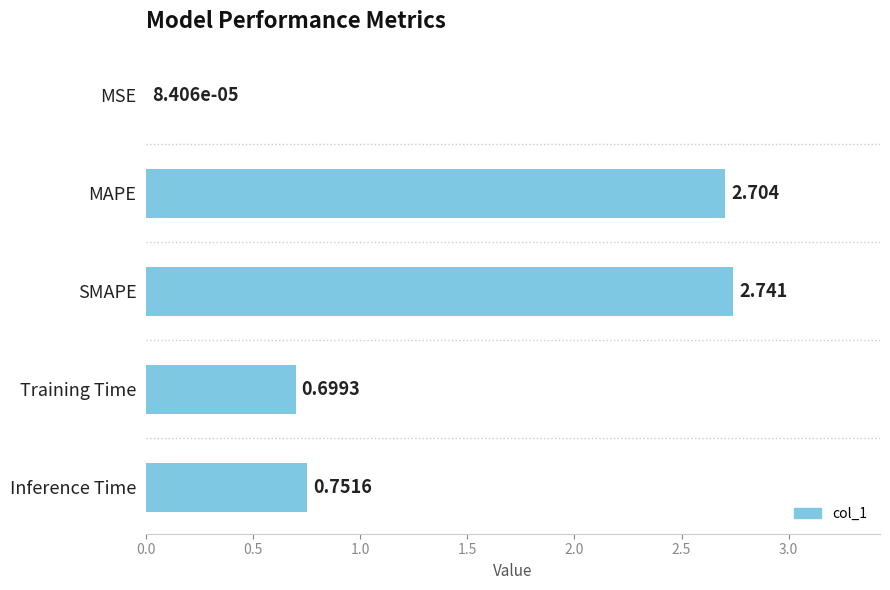

How many categories are shown in the chart?

5